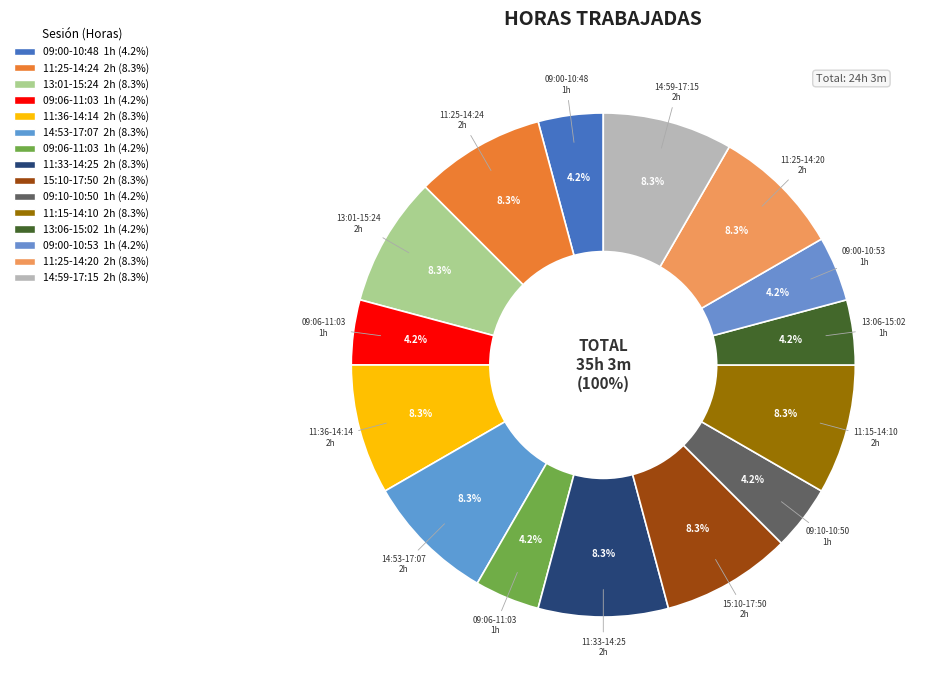

The 14:53-17:07 slice represents 8% of the pie. True or false?

True